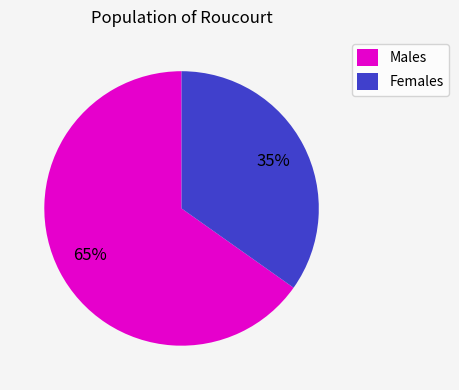

Rank the categories by value from lowest to highest.

Females, Males